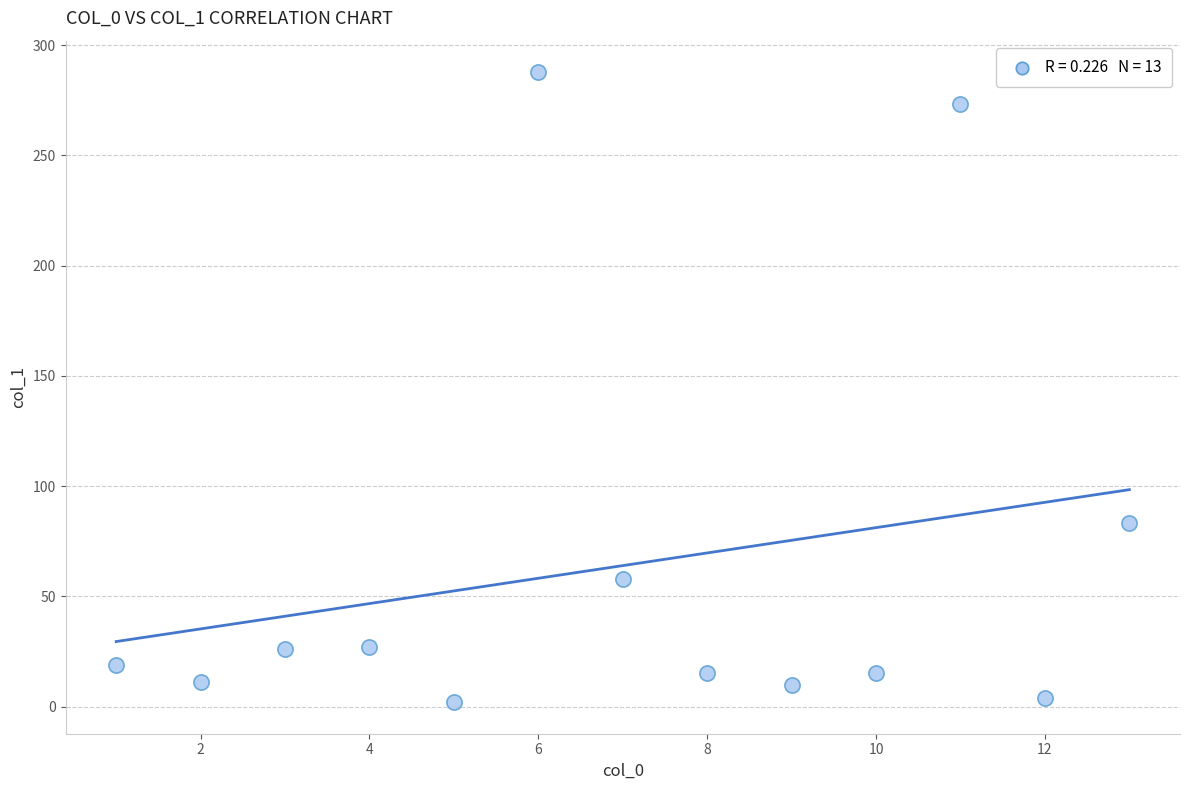

What is the range of X values (max minus min)?

12.0